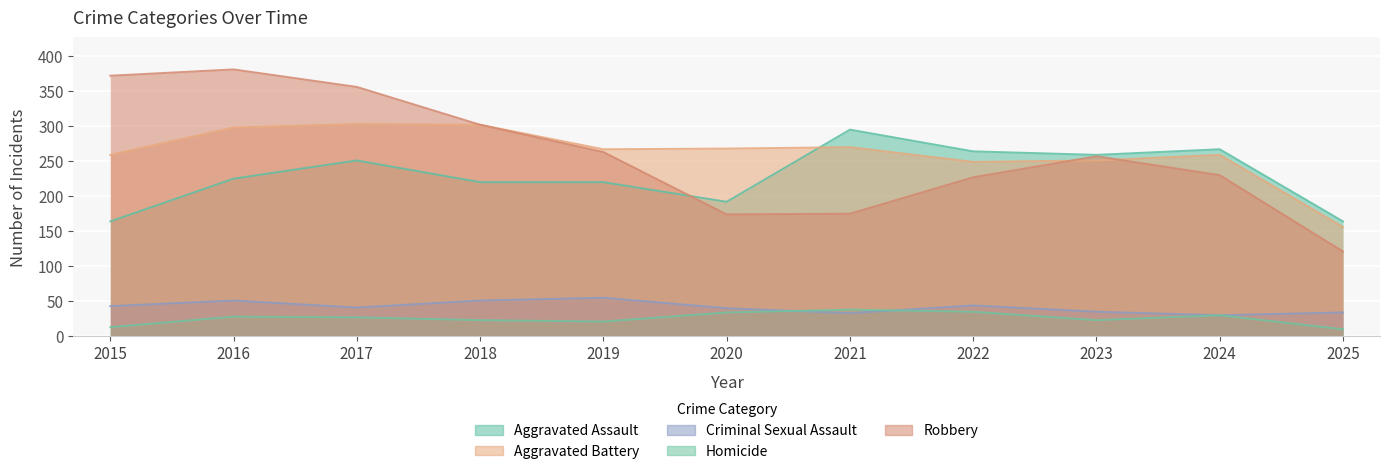

What is the sum of the Criminal Sexual Assault values at 2016 and 2024?

81